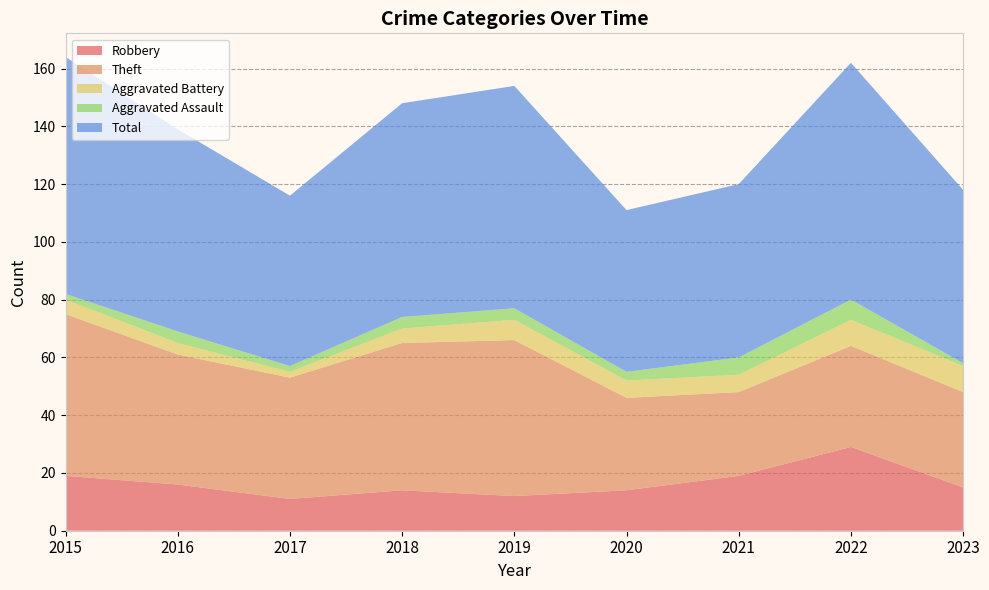

Reading left to right, list all the values displayed in this chart.

Robbery: 19	16	11	14	12	14	19	29	15
Theft: 56	45	42	51	54	32	29	35	33
Aggravated Battery: 5	4	2	5	7	6	6	9	9
Aggravated Assault: 2	4	2	4	4	3	6	7	1
Total: 82	70	59	74	77	56	60	82	60